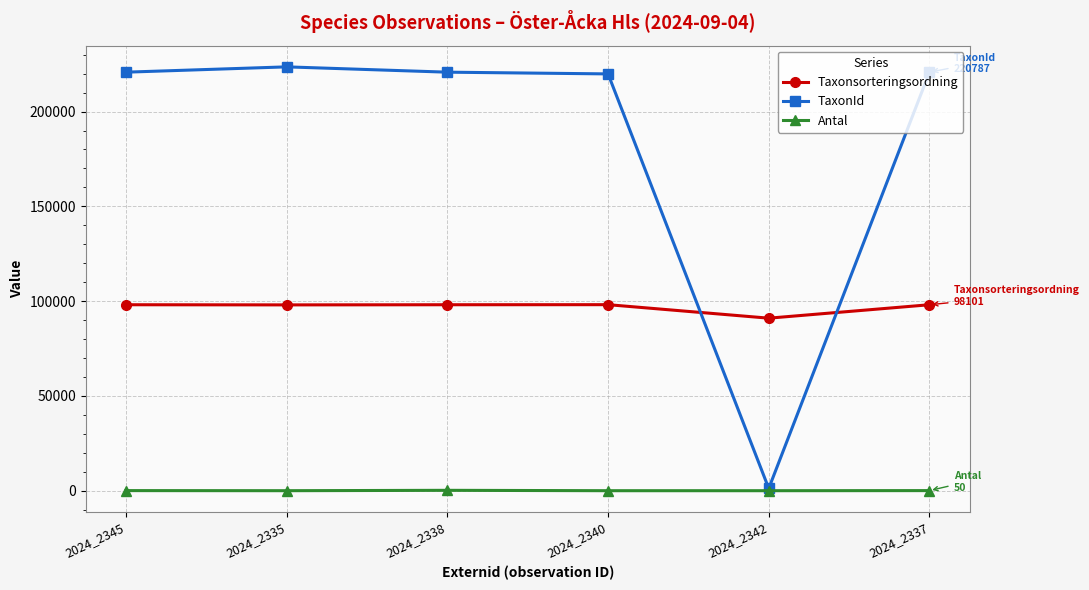

Rank the series at 2024_2337 from lowest to highest value.

Antal, Taxonsorteringsordning, TaxonId